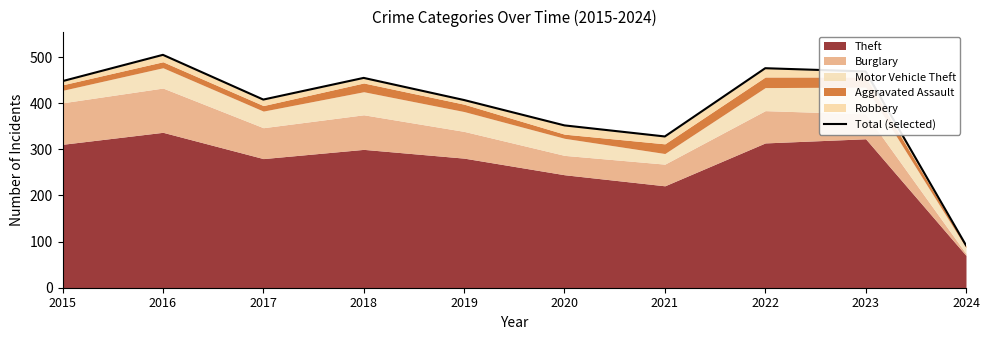

Rank the categories by value from lowest to highest.

2024, 2021, 2020, 2019, 2017, 2015, 2018, 2023, 2022, 2016